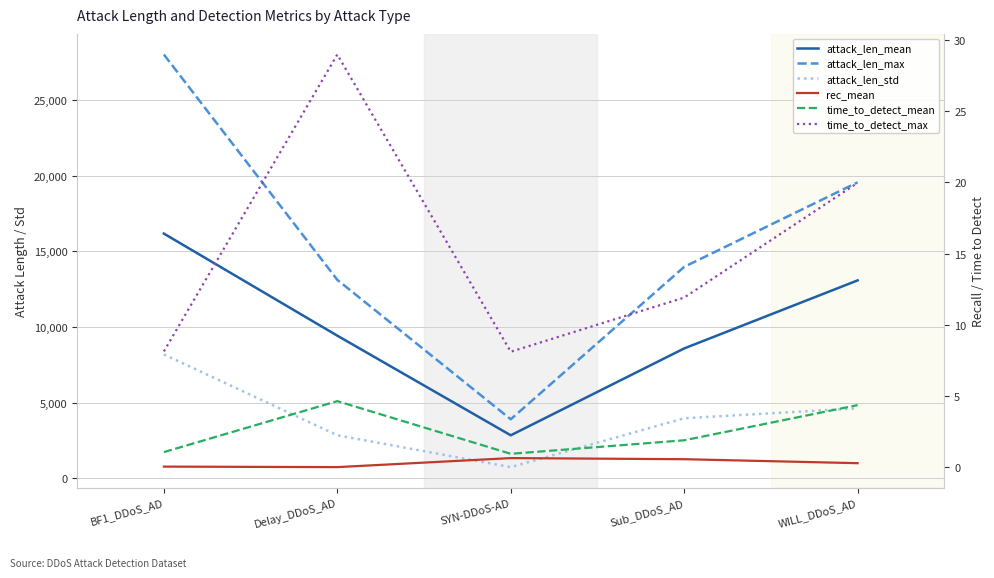

Which category has the highest value in the rec_mean series?

SYN-DDoS-AD